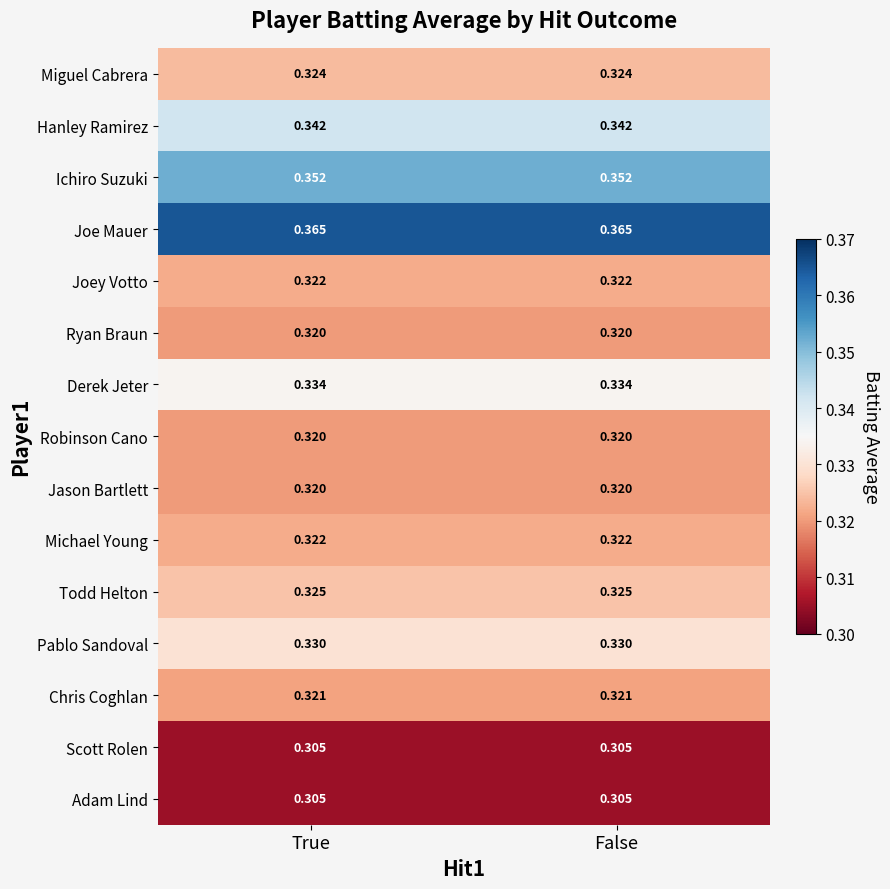

What is the total value across all series at False?

4.9